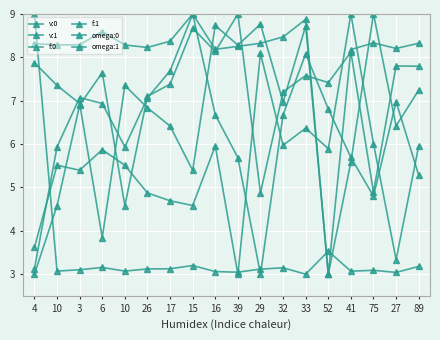

What is the sum of all f:1 values?

99.6